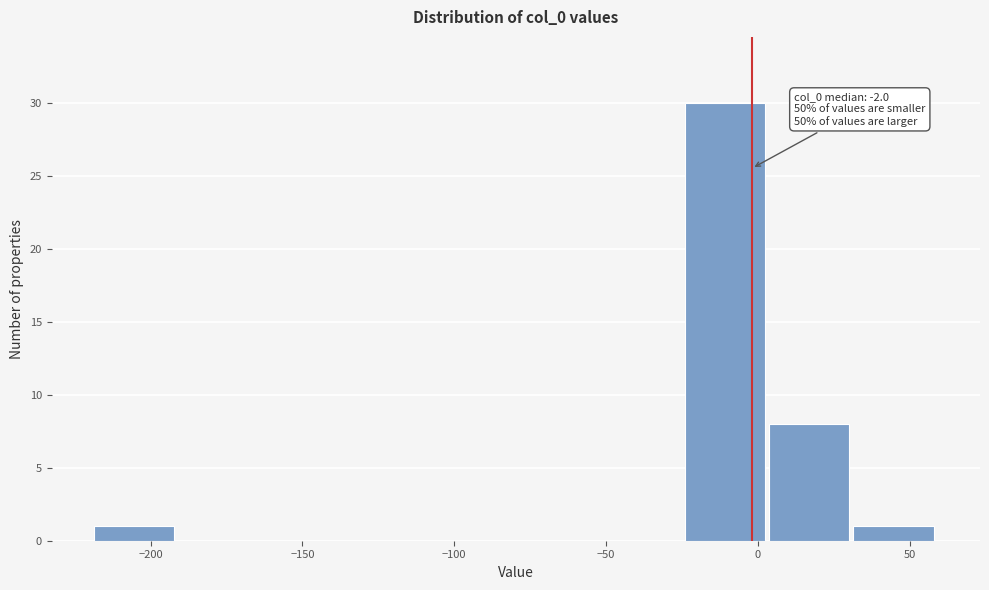

Which range on the x-axis has the tallest bar?

-25 to 5